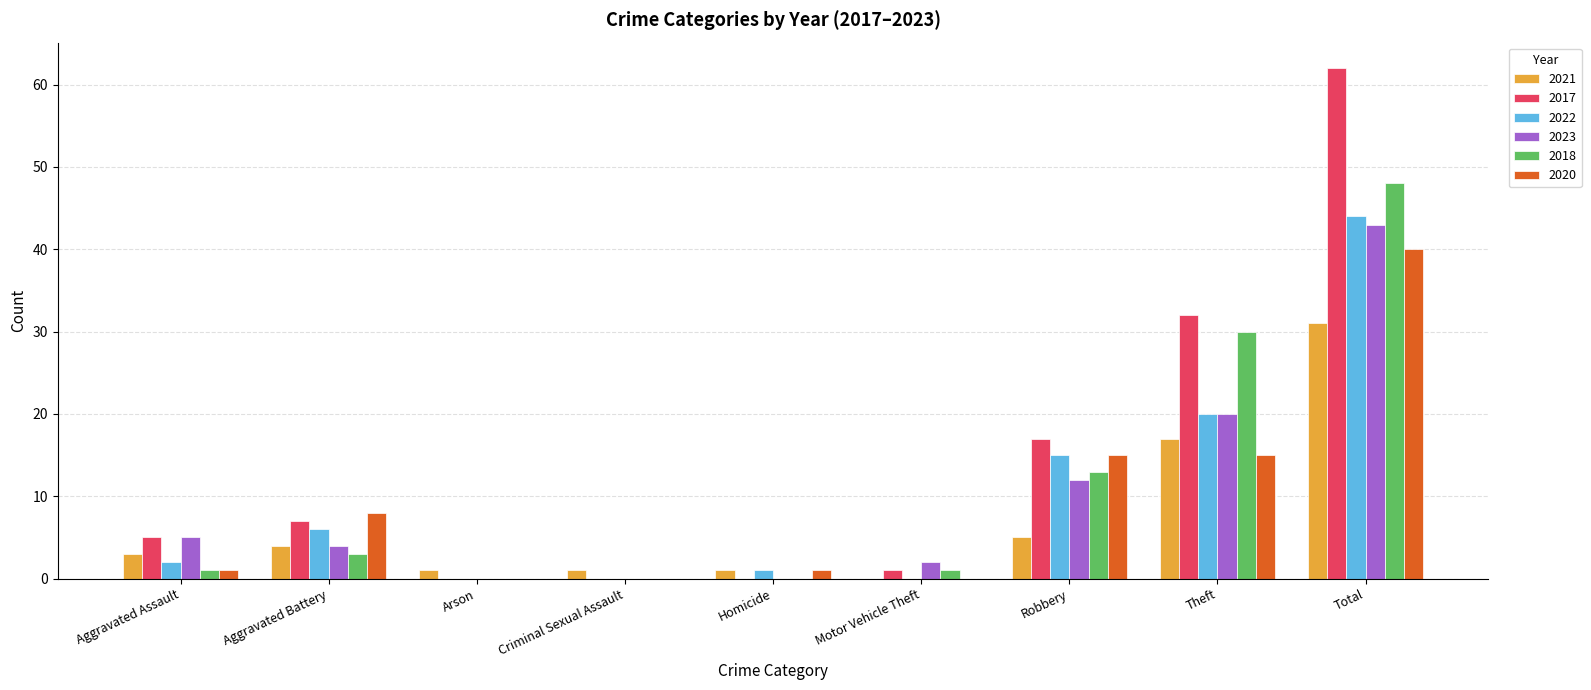

True or false: 2017 has a value of 13 at Aggravated Battery.

False